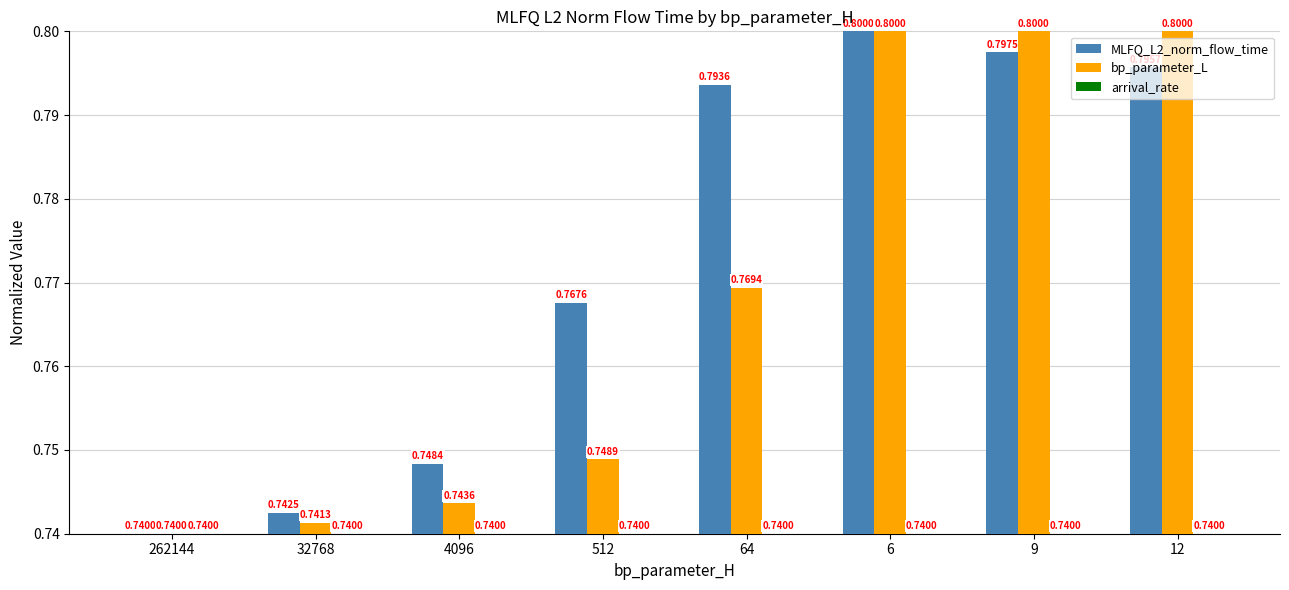

Which series changed the most between 4096 and 6?

bp_parameter_L